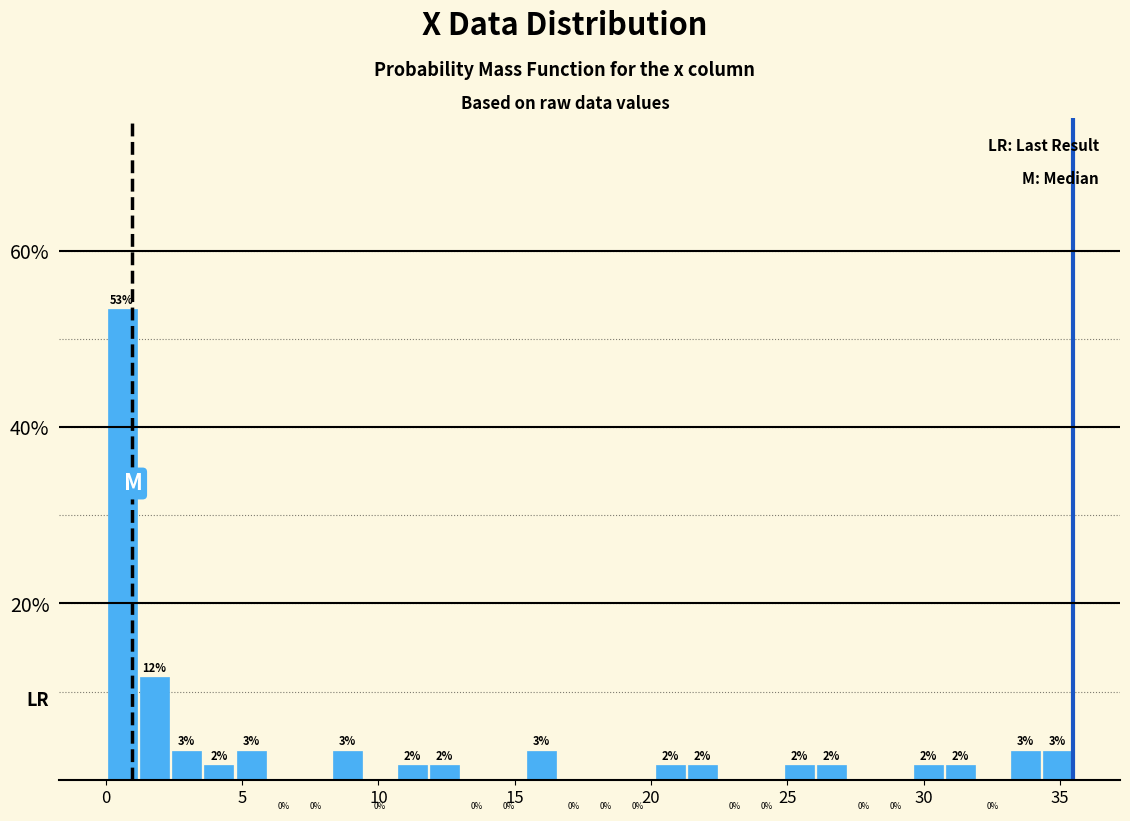

Around what value on the x-axis is the tallest bar? Give the approximate position of its centre, as read against the axis.

0.5